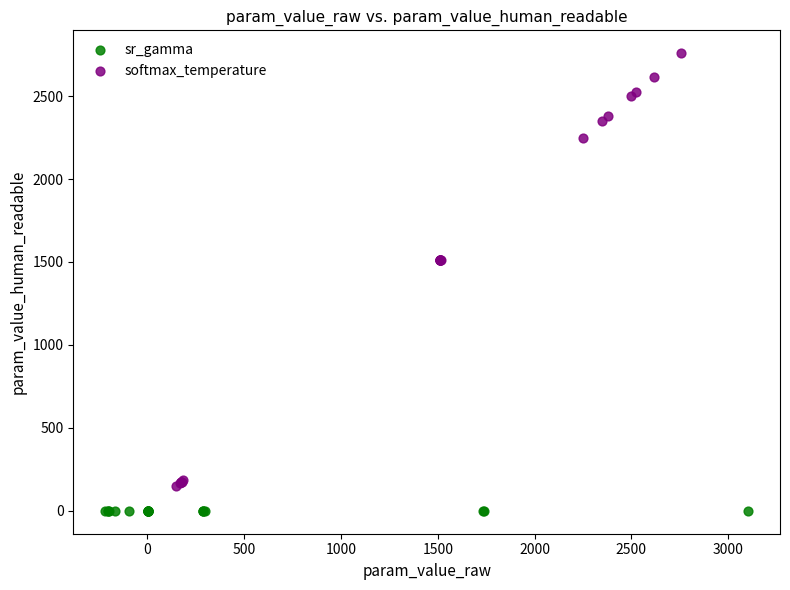

Which series has the largest Y range (max minus min)?

softmax_temperature